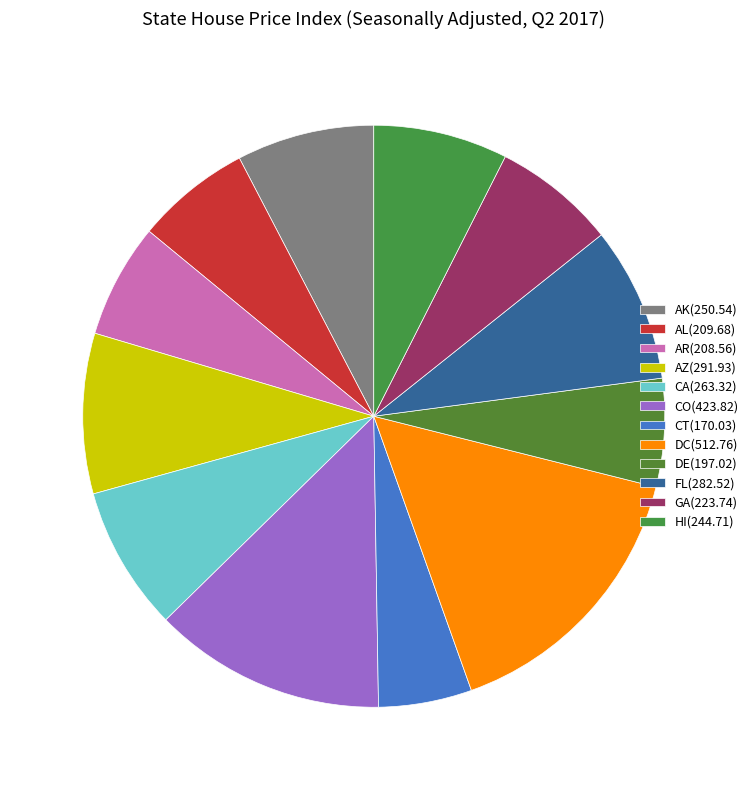

Approximately how many times larger is the value at CA compared to AZ?

0.9